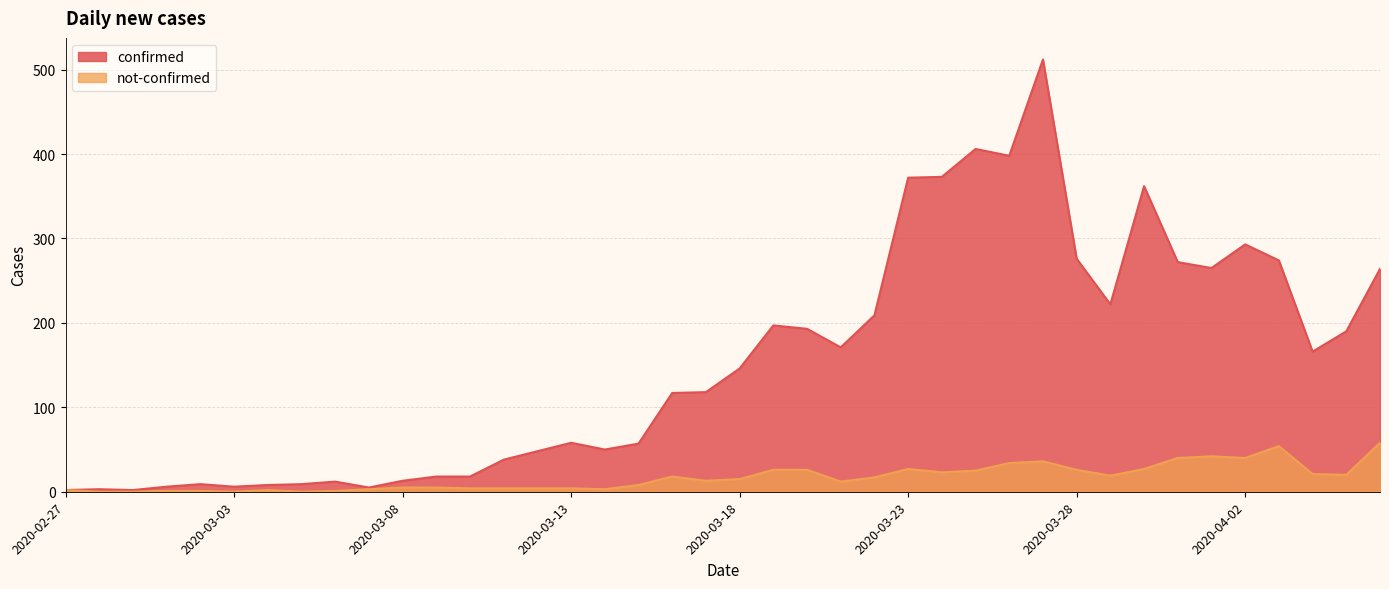

What is the difference between the second highest and minimum values in the not-confirmed series?

54